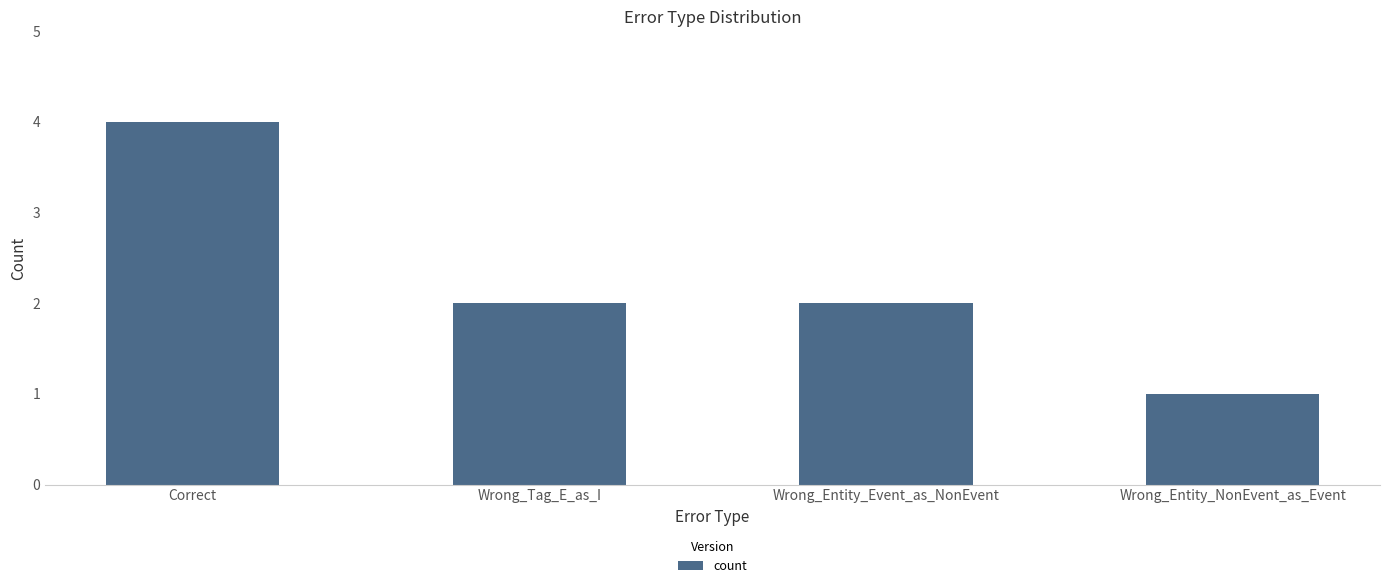

True or false: the data shows 0 at Wrong_Entity_Event_as_NonEvent.

False